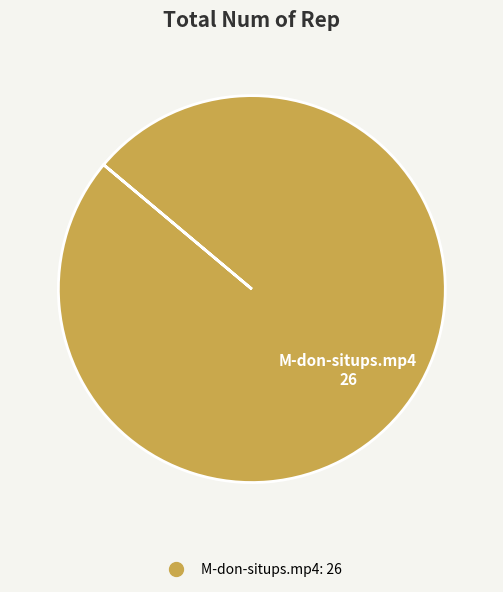

Is there any slice that represents more than half of the pie?

Yes